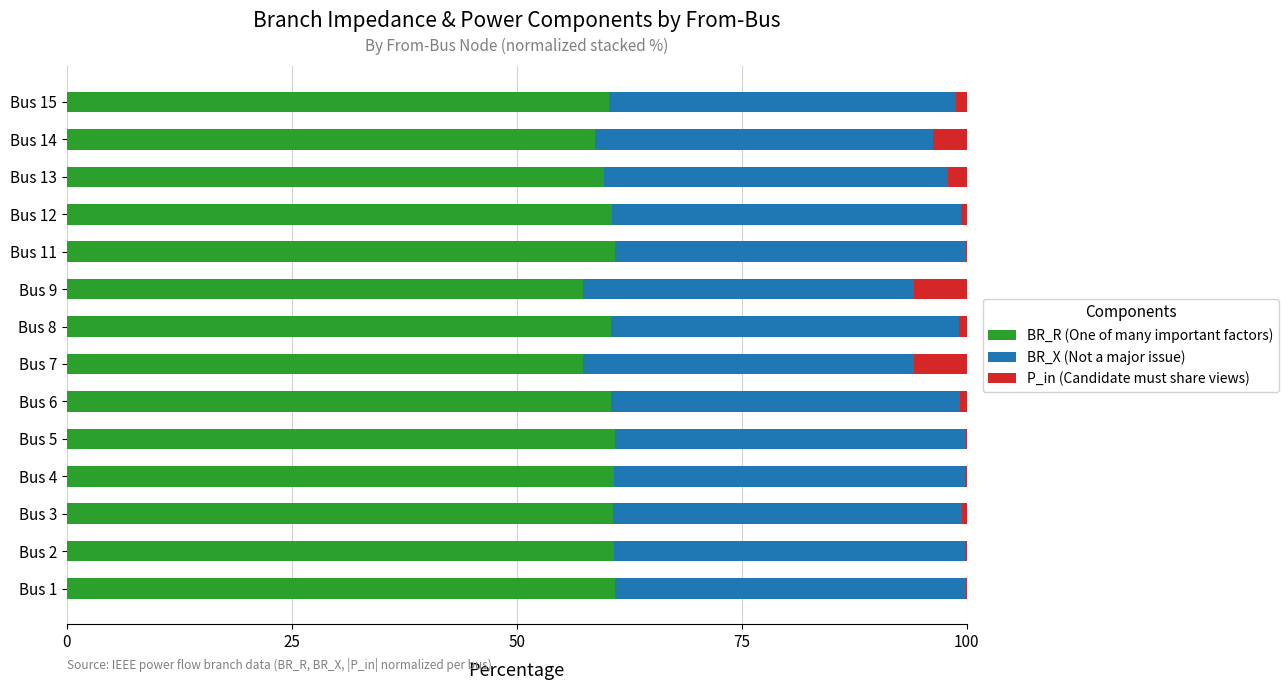

What is the sum of all BR_R (One of many important factors) values?

840.3